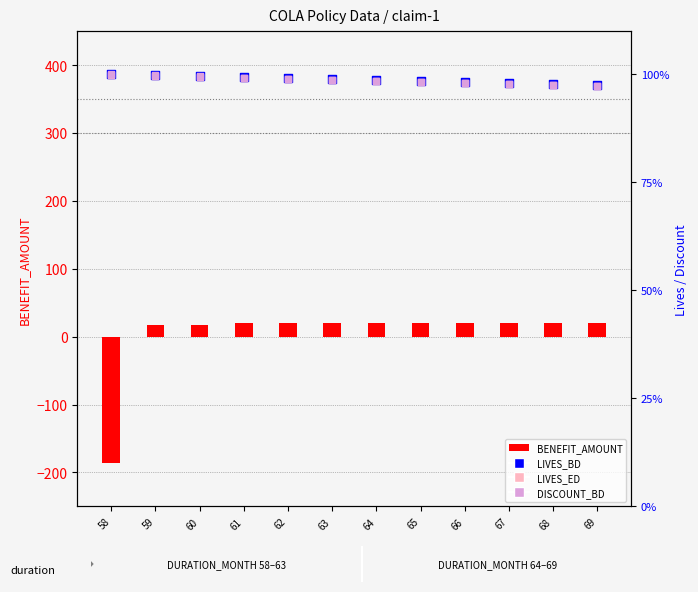

At which category is the sum across all series the highest?

61